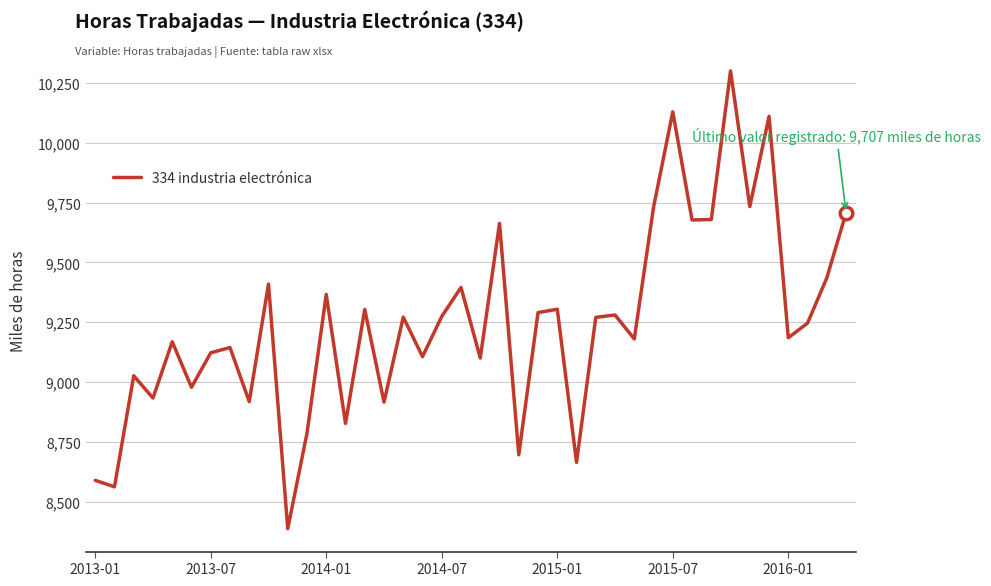

What is the maximum value shown in the chart?

10300